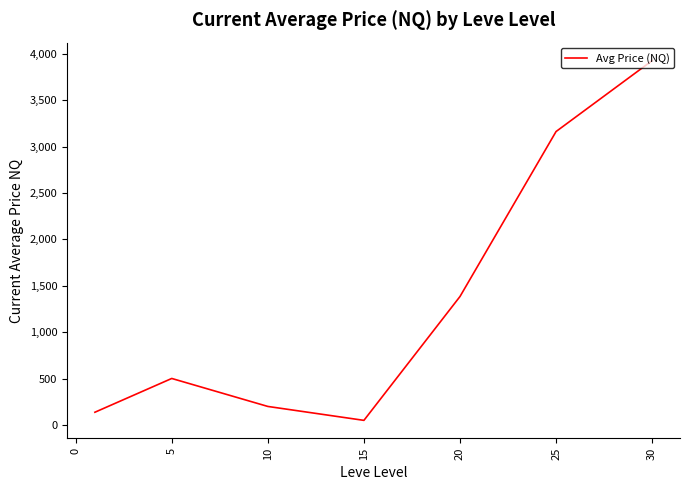

What is the maximum value shown in the chart?

3926.7